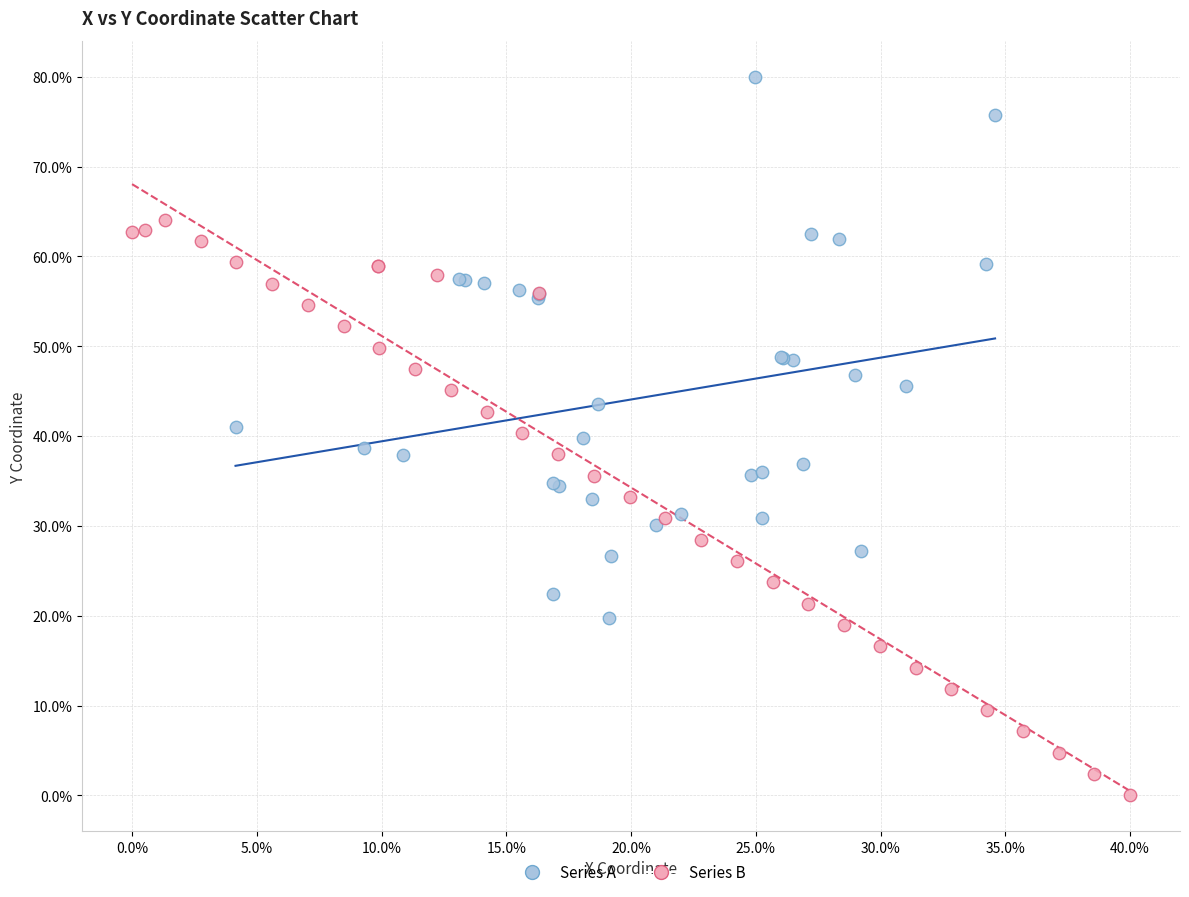

Which series reaches the minimum Y coordinate?

Series B